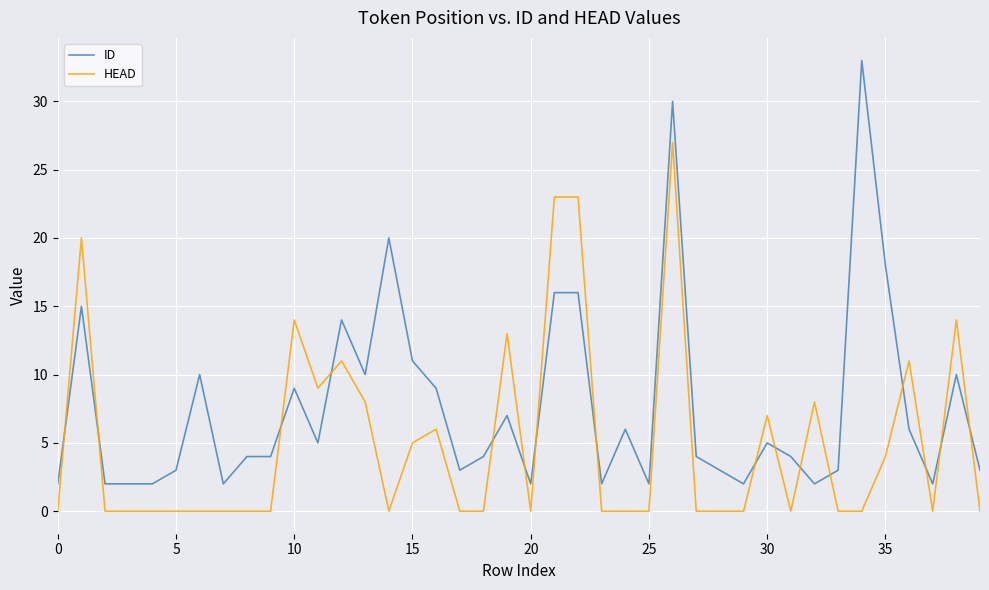

Rank the series by their maximum value, from lowest to highest.

HEAD, ID